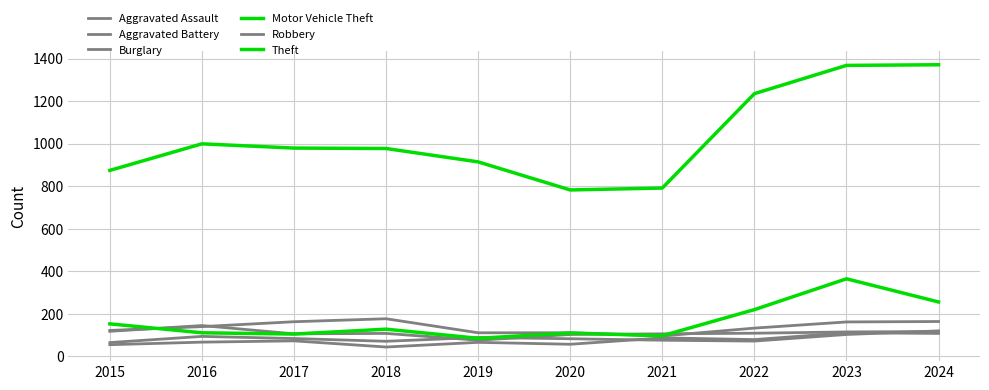

Reading left to right, what are all the values shown in this chart?

Aggravated Assault: 54	66	72	43	65	56	86	78	110	107
Aggravated Battery: 64	93	83	70	88	82	75	71	102	119
Burglary: 121	139	162	176	110	110	95	132	161	163
Motor Vehicle Theft: 152	110	104	127	84	109	96	219	364	255
Robbery: 117	144	105	107	75	102	105	108	114	116
Theft: 874	999	979	977	914	782	791	1235	1368	1371